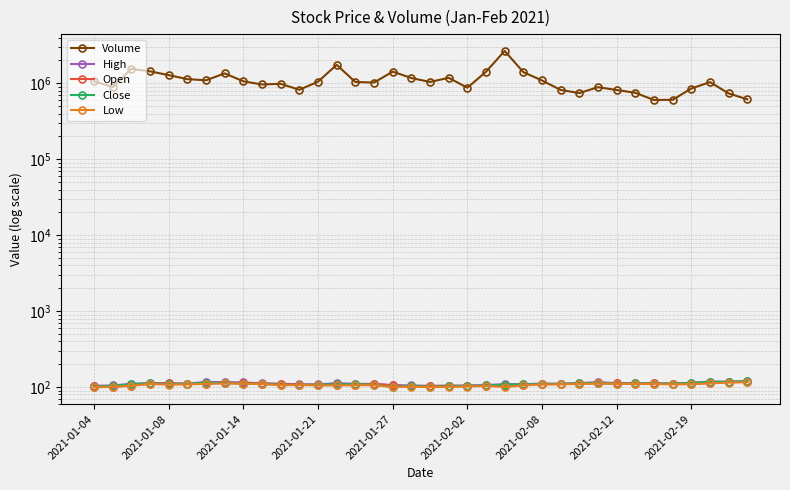

At which category does Open reach its first local valley?

2021-01-08